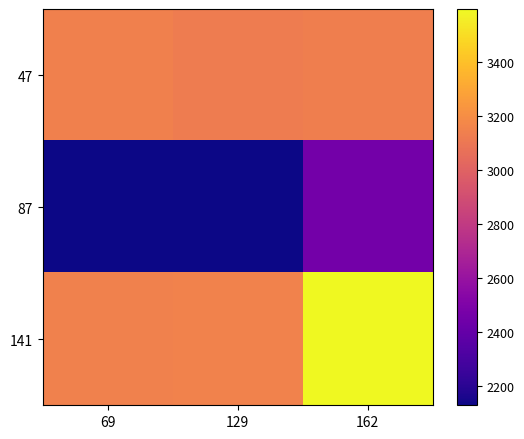

Reading right to left, what are all the values shown in this chart?

47: 162=3138	129=3123	69=3139
87: 162=2456	129=2133	69=2128
141: 162=3598	129=3153	69=3145